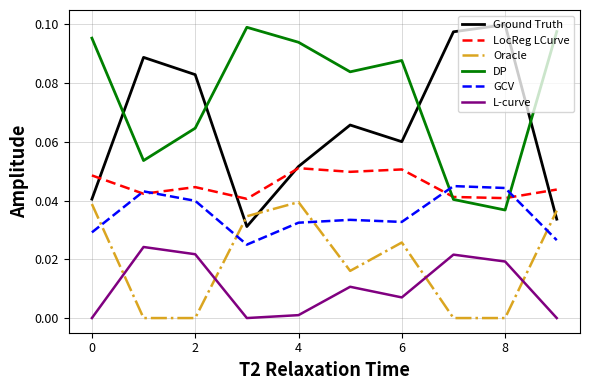

True or false: GCV and Ground Truth intersect in this chart.

False